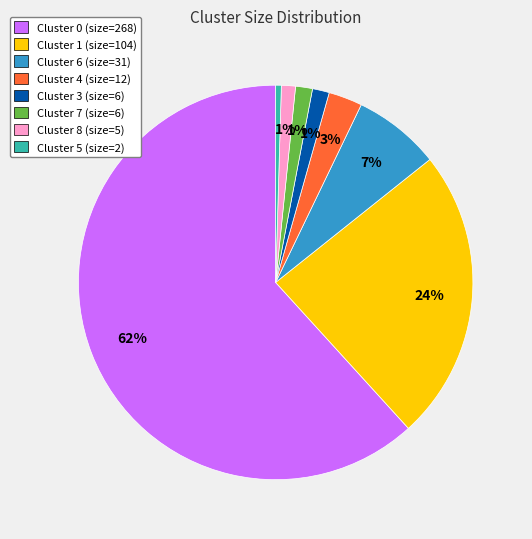

Which slice is the smallest?

Cluster 5